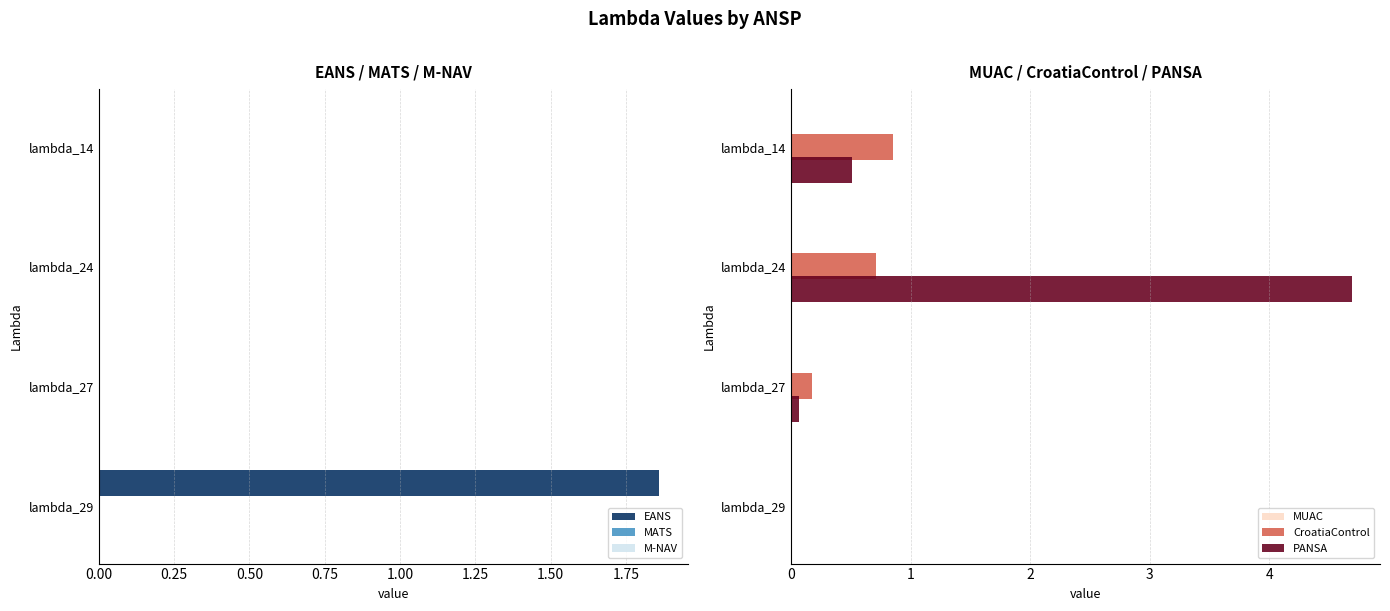

How many values in the PANSA series exceed 0?

3